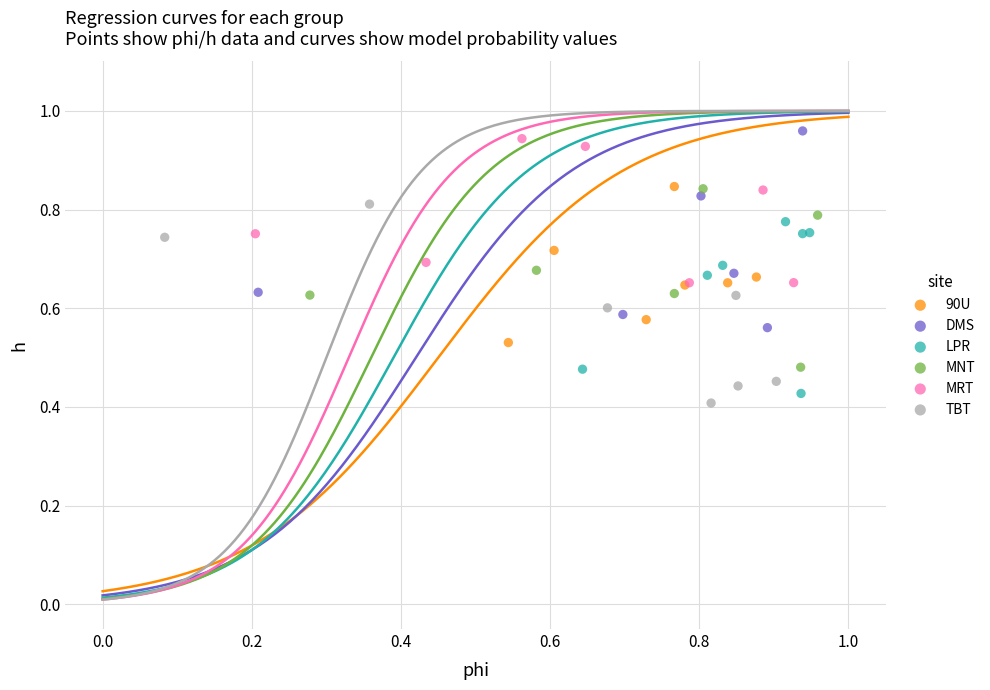

What are all the series names shown in the legend?

90U, DMS, LPR, MNT, MRT, TBT